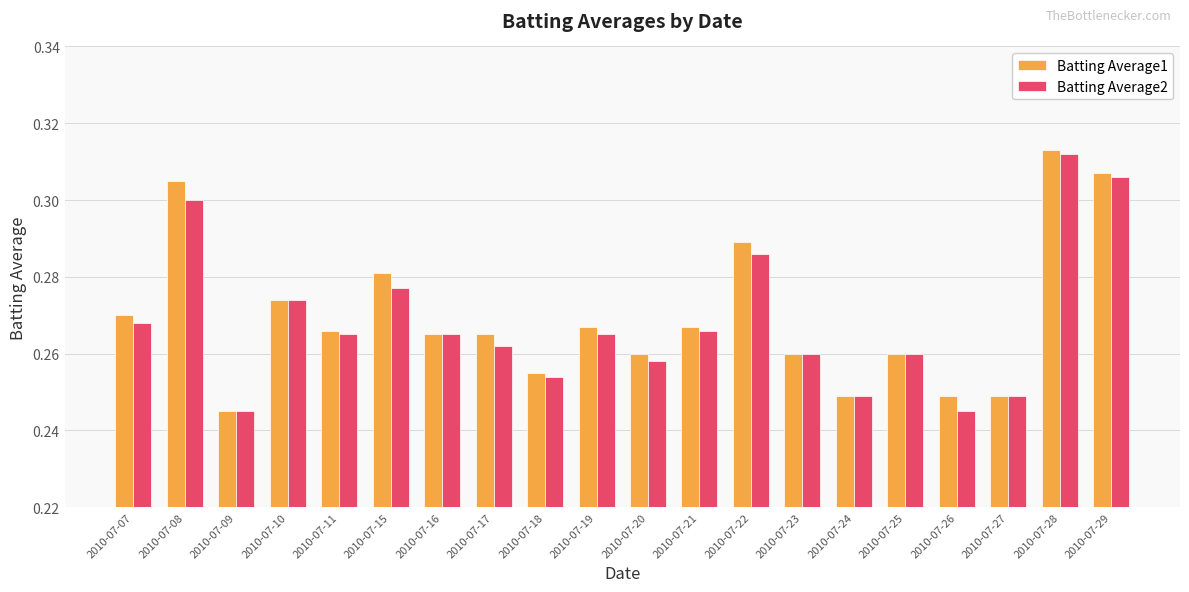

The Batting Average1 series shows 0.4 at 2010-07-19. True or false?

False